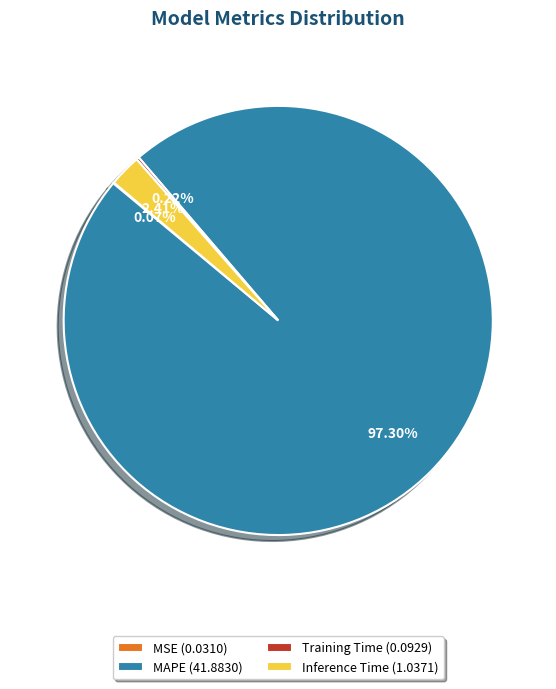

To the nearest percent, what is the average slice percentage?

25%